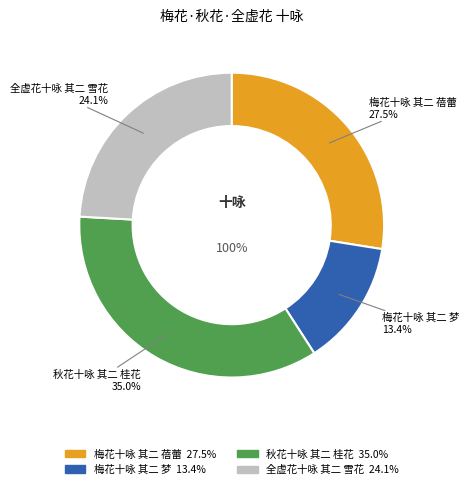

Does 秋花十咏 其二 桂花 account for over 50% of the chart?

No